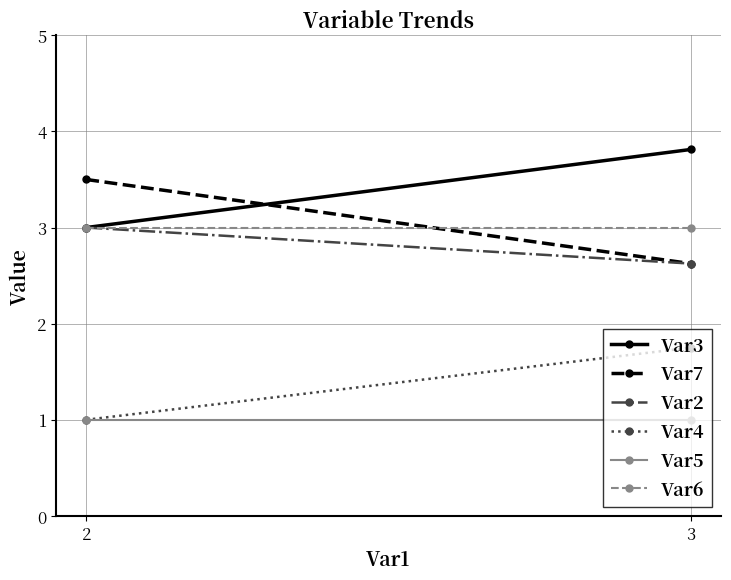

Reading right to left, transcribe all the data shown in this chart.

Var3: 3=3.8	2=3.0
Var7: 3=2.6	2=3.5
Var2: 3=2.6	2=3.0
Var4: 3=1.8	2=1.0
Var5: 3=1.0	2=1.0
Var6: 3=3.0	2=3.0